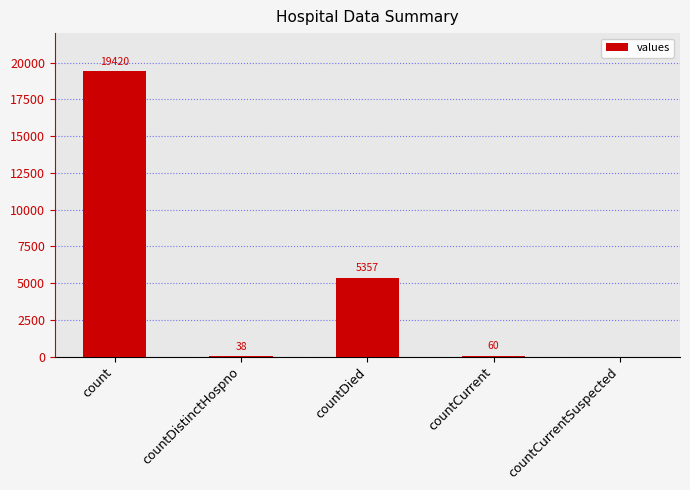

Reading left to right, what are all the values shown in this chart?

19420	38	5357	60	0